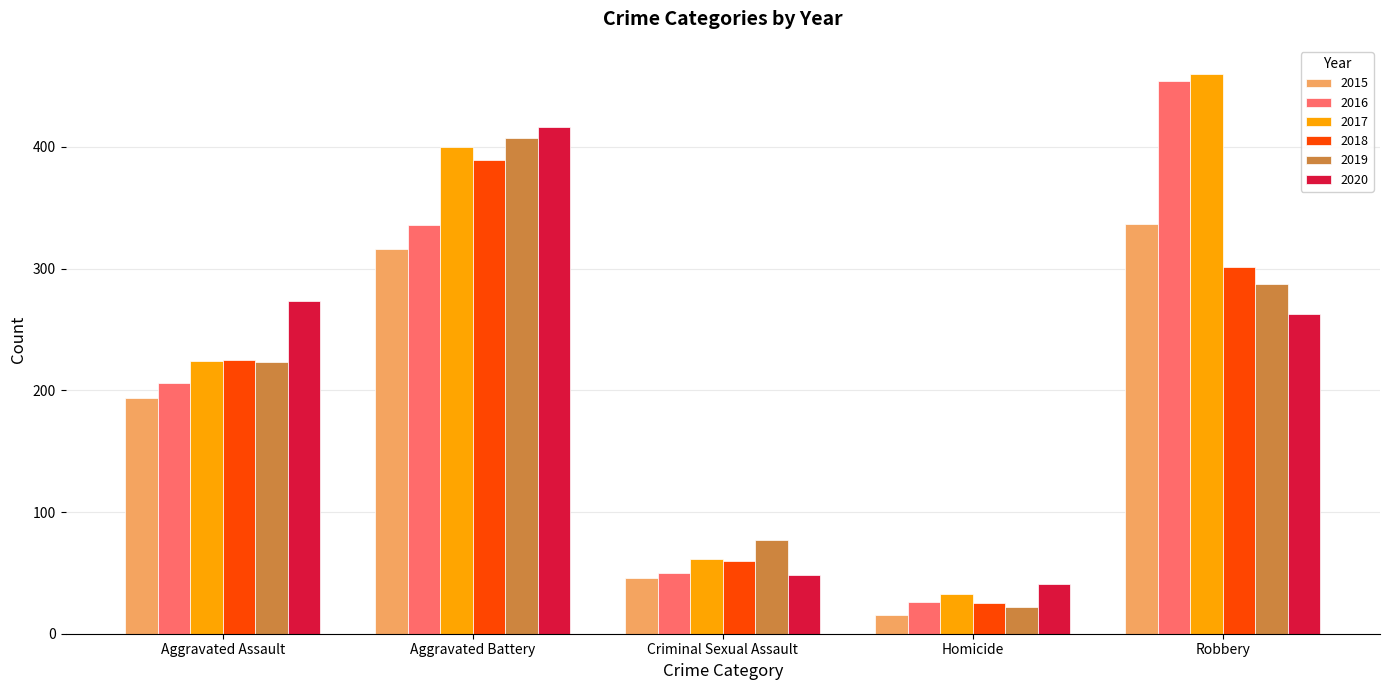

What value does the 2019 series have at Robbery, to the nearest 10?

290